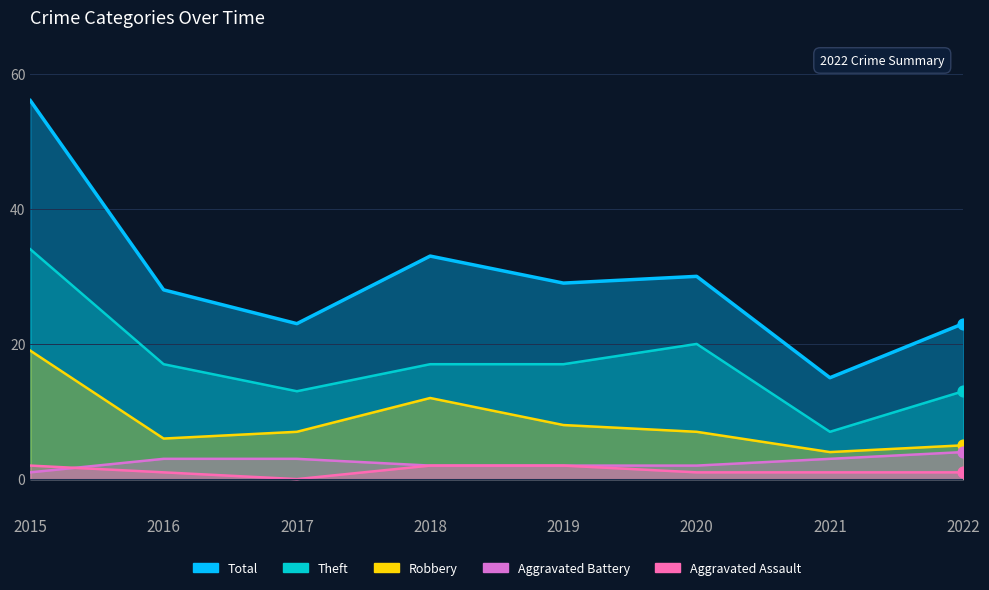

Is the value of Aggravated Battery at 2017 greater than the value of Aggravated Assault at 2018?

Yes